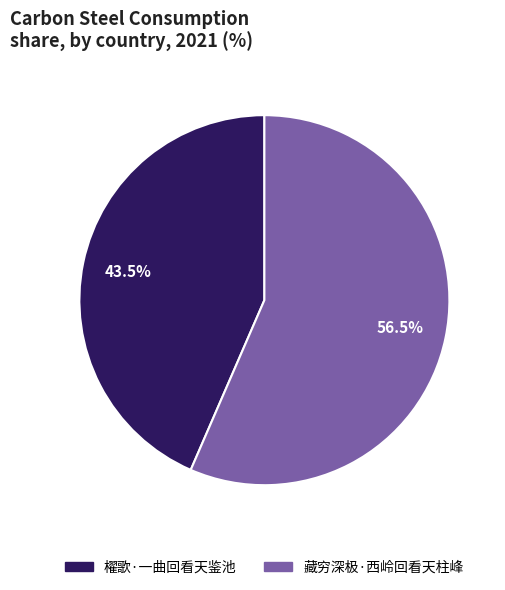

To the nearest percent, what is the difference between the 藏穷深极·西岭回看天柱峰 and 櫂歌·一曲回看天鉴池 slice percentages?

13%